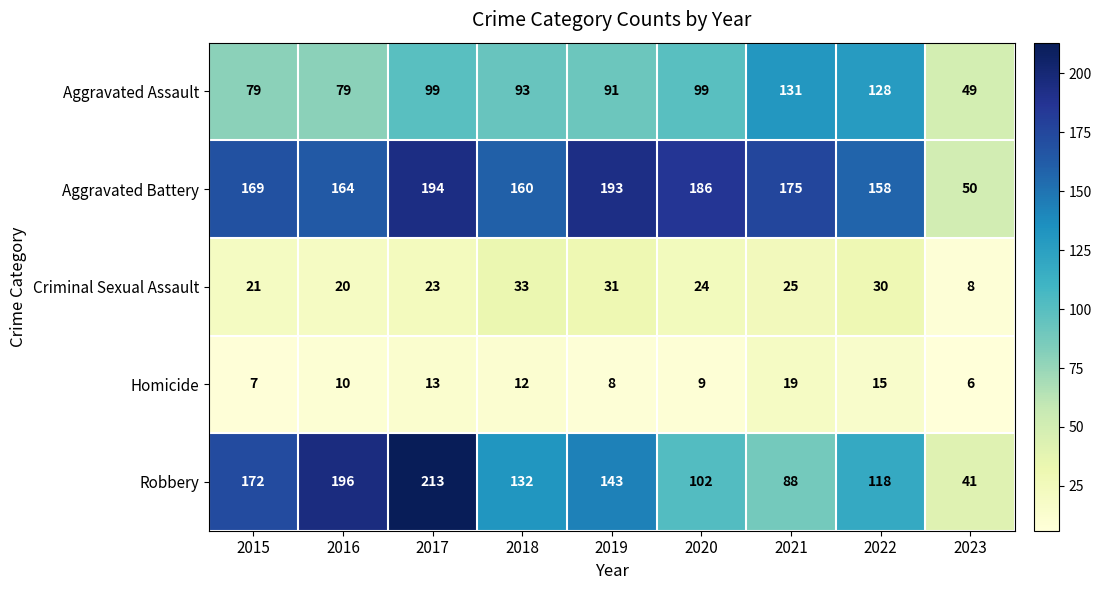

What is the total value across all series at 2017?

542